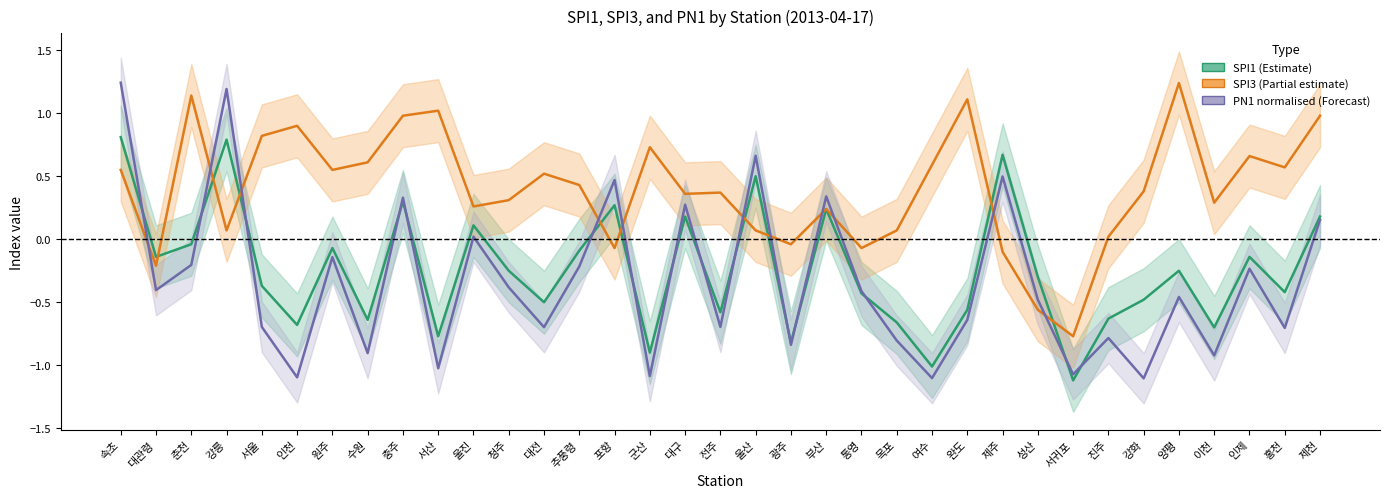

What is the average value of the SPI3 (Partial estimate) series?

0.4